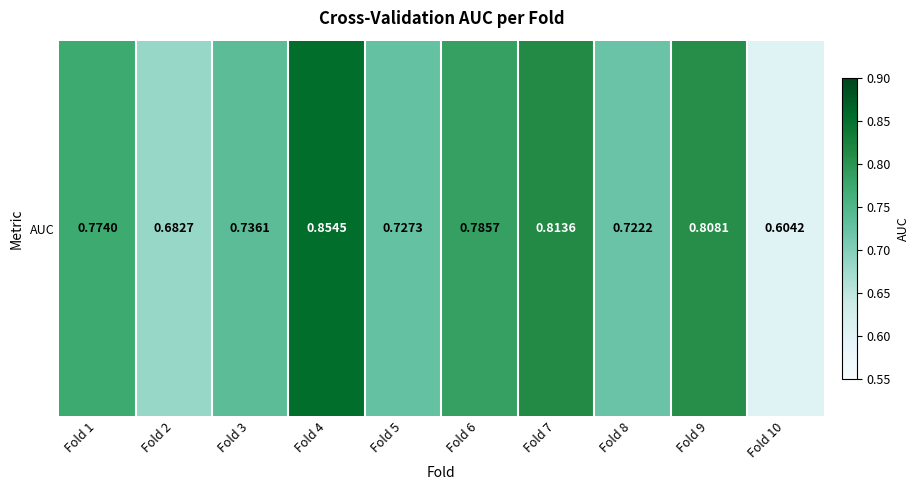

Reading left to right, what are all the values shown in this chart?

Fold 1=0.8	Fold 2=0.7	Fold 3=0.7	Fold 4=0.9	Fold 5=0.7	Fold 6=0.8	Fold 7=0.8	Fold 8=0.7	Fold 9=0.8	Fold 10=0.6